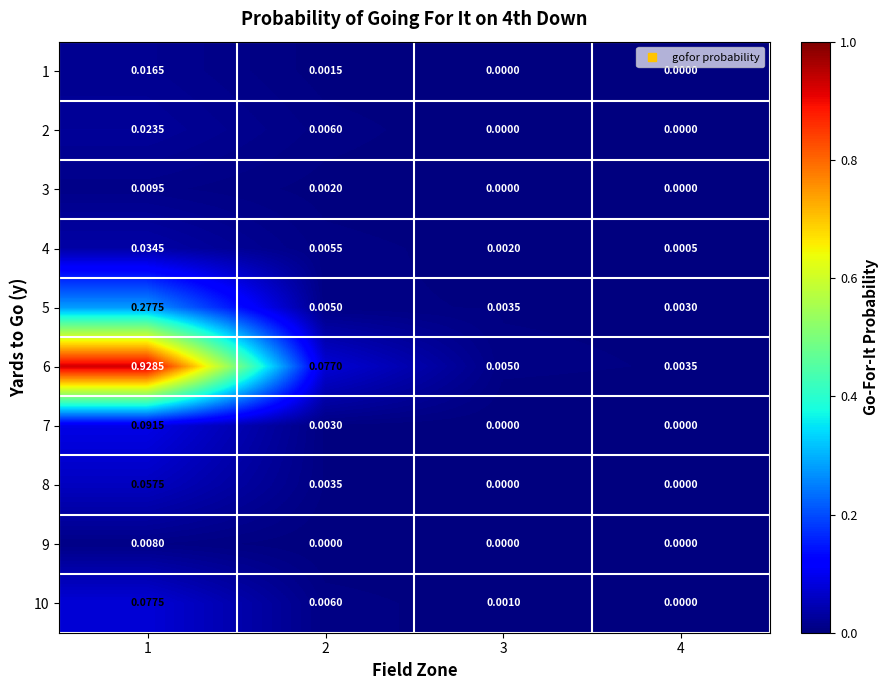

Is the value of 5 at 4 greater than the value of 1 at 4?

Yes